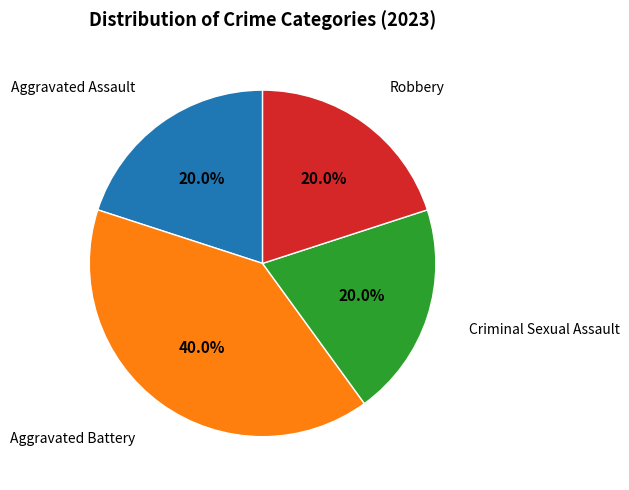

Which category has the biggest portion of the pie?

Aggravated Battery